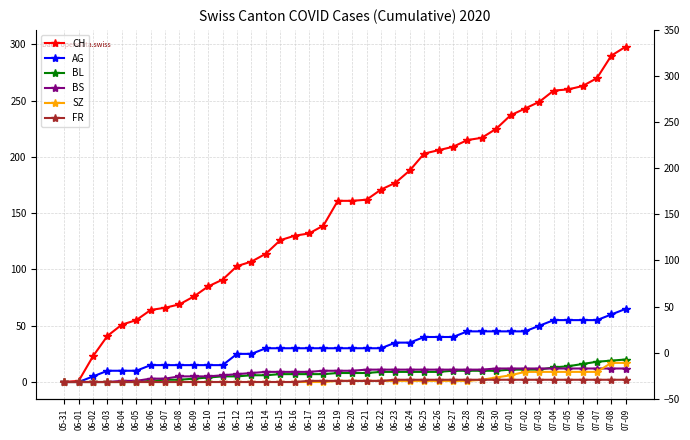

True or false: CH and AG cross at least once.

False